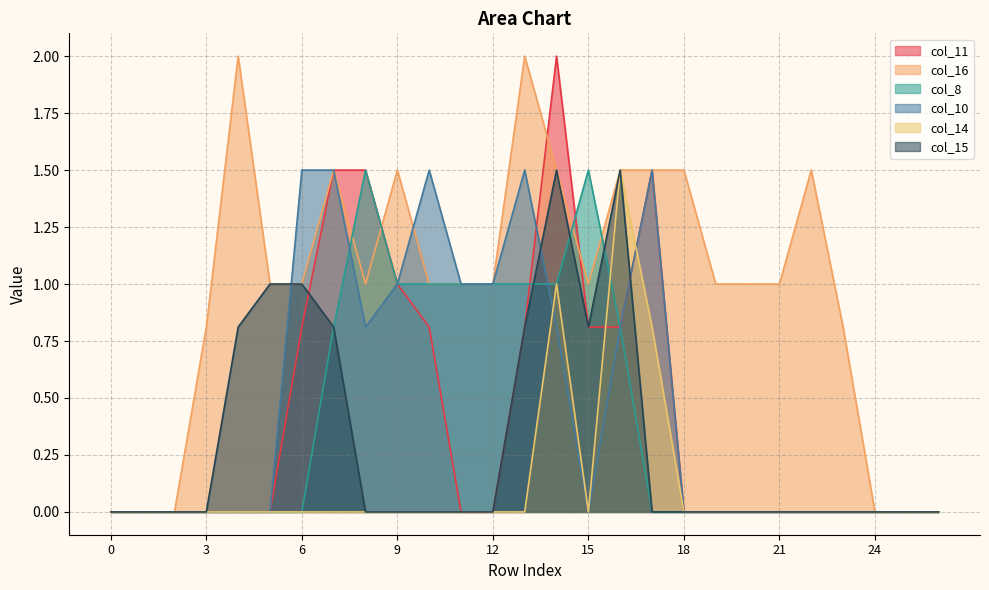

What is the spread (max minus min) of values at 19?

1.0